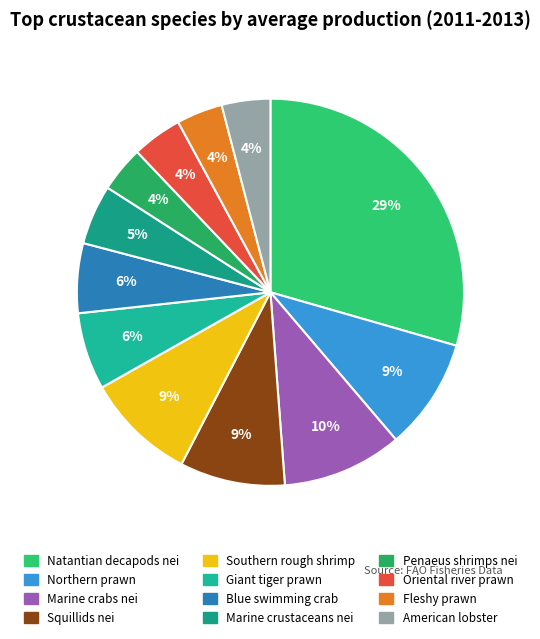

Is it true that Southern rough shrimp is 9% of the pie?

True